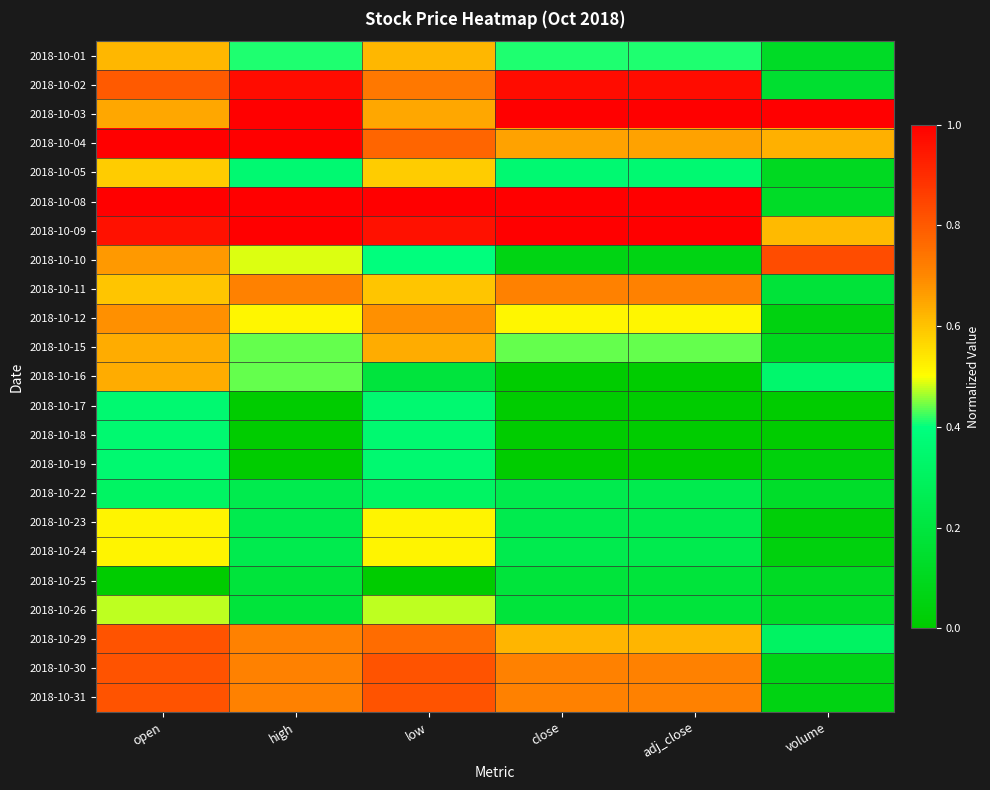

Reading left to right, list all the values displayed in this chart.

2018-10-01: open=0.6	high=0.4	low=0.6	close=0.4	adj_close=0.4	volume=0.1
2018-10-02: open=0.8	high=1.0	low=0.7	close=1.0	adj_close=1.0	volume=0.2
2018-10-03: open=0.6	high=1.0	low=0.6	close=1.0	adj_close=1.0	volume=1.0
2018-10-04: open=1.0	high=1.0	low=0.8	close=0.7	adj_close=0.7	volume=0.6
2018-10-05: open=0.6	high=0.4	low=0.6	close=0.4	adj_close=0.4	volume=0.1
2018-10-08: open=1.0	high=1.0	low=1.0	close=1.0	adj_close=1.0	volume=0.1
2018-10-09: open=1.0	high=1.0	low=1.0	close=1.0	adj_close=1.0	volume=0.6
2018-10-10: open=0.7	high=0.5	low=0.4	close=0.1	adj_close=0.1	volume=0.8
2018-10-11: open=0.6	high=0.7	low=0.6	close=0.7	adj_close=0.7	volume=0.2
2018-10-12: open=0.7	high=0.5	low=0.7	close=0.5	adj_close=0.5	volume=0.1
2018-10-15: open=0.6	high=0.4	low=0.6	close=0.4	adj_close=0.4	volume=0.1
2018-10-16: open=0.6	high=0.4	low=0.2	close=0.0	adj_close=0.0	volume=0.3
2018-10-17: open=0.4	high=0.0	low=0.4	close=0.0	adj_close=0.0	volume=0.0
2018-10-18: open=0.4	high=0.0	low=0.4	close=0.0	adj_close=0.0	volume=0.0
2018-10-19: open=0.4	high=0.0	low=0.4	close=0.0	adj_close=0.0	volume=0.0
2018-10-22: open=0.3	high=0.2	low=0.3	close=0.2	adj_close=0.2	volume=0.1
2018-10-23: open=0.5	high=0.2	low=0.5	close=0.2	adj_close=0.2	volume=0.0
2018-10-24: open=0.5	high=0.2	low=0.5	close=0.2	adj_close=0.2	volume=0.0
2018-10-25: open=0.0	high=0.2	low=0.0	close=0.2	adj_close=0.2	volume=0.1
2018-10-26: open=0.5	high=0.2	low=0.5	close=0.2	adj_close=0.2	volume=0.1
2018-10-29: open=0.8	high=0.7	low=0.8	close=0.6	adj_close=0.6	volume=0.3
2018-10-30: open=0.8	high=0.7	low=0.8	close=0.7	adj_close=0.7	volume=0.1
2018-10-31: open=0.8	high=0.7	low=0.8	close=0.7	adj_close=0.7	volume=0.1